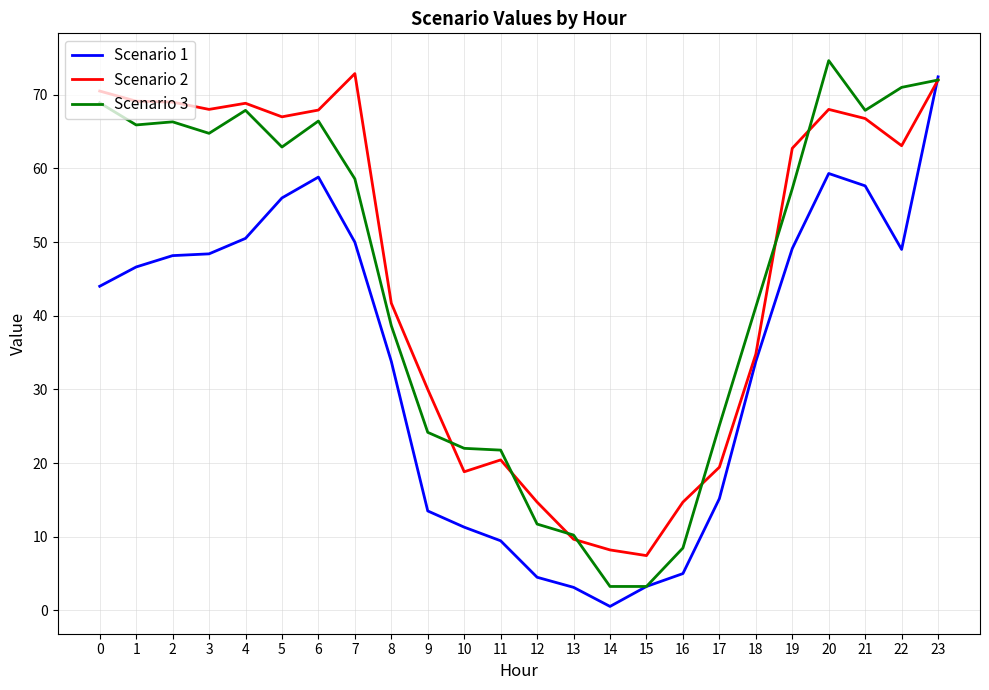

The value of Scenario 3 at 12 is 11.7. True or false?

True